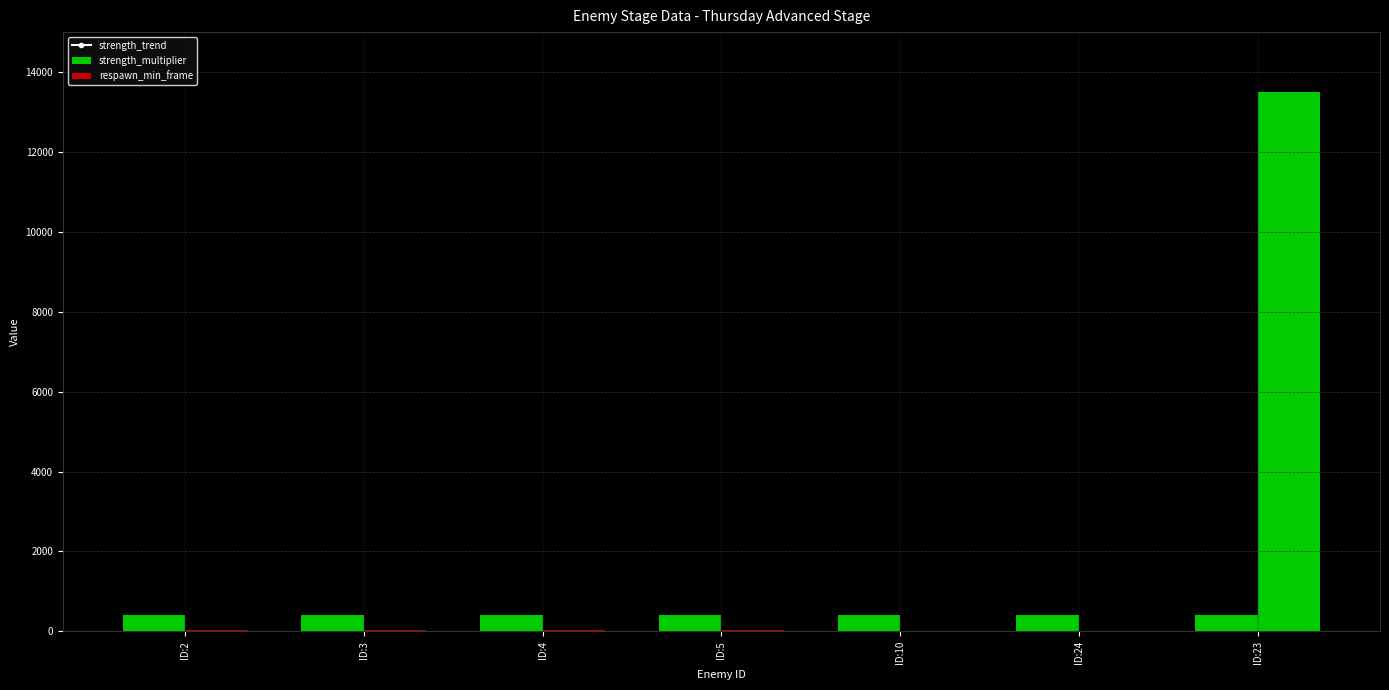

What is the average value of the respawn_min_frame series?

1957